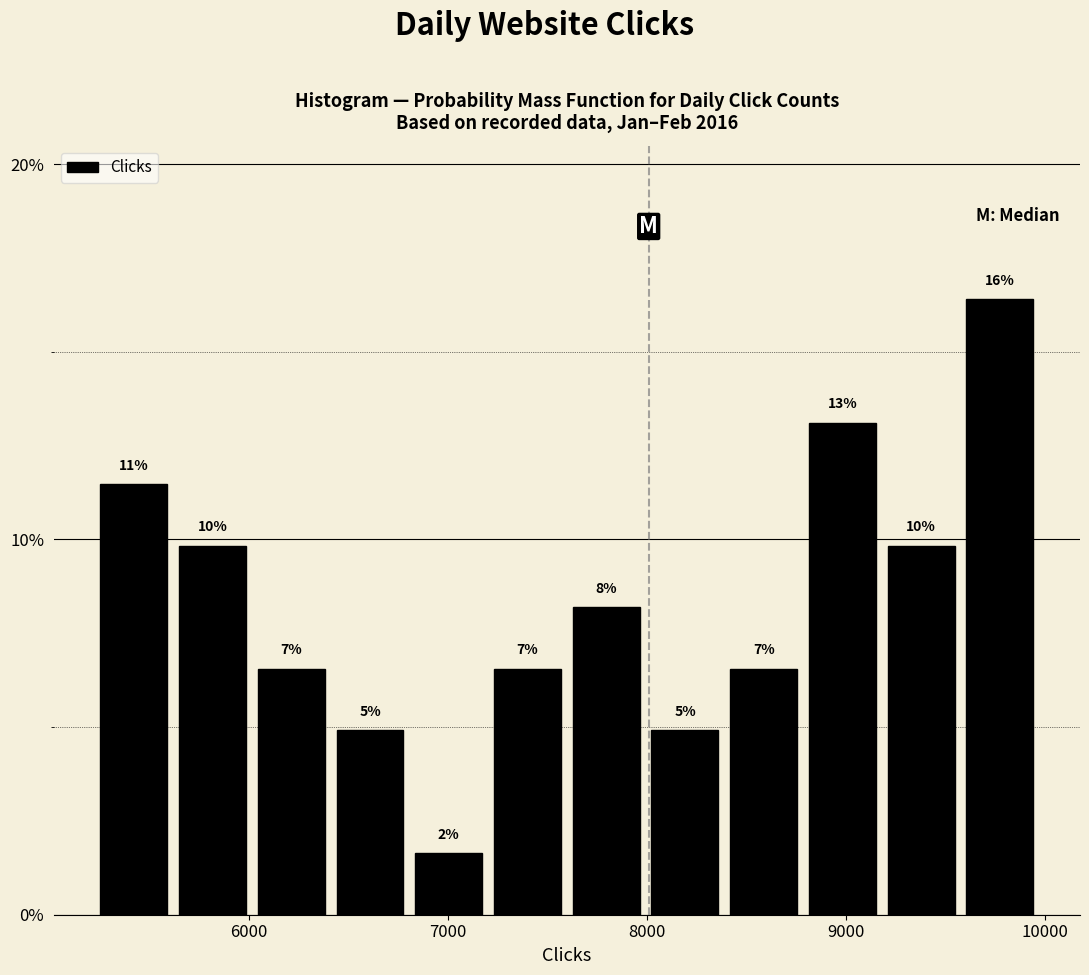

Read against the x-axis, roughly where is the centre of the tallest bar?

9800